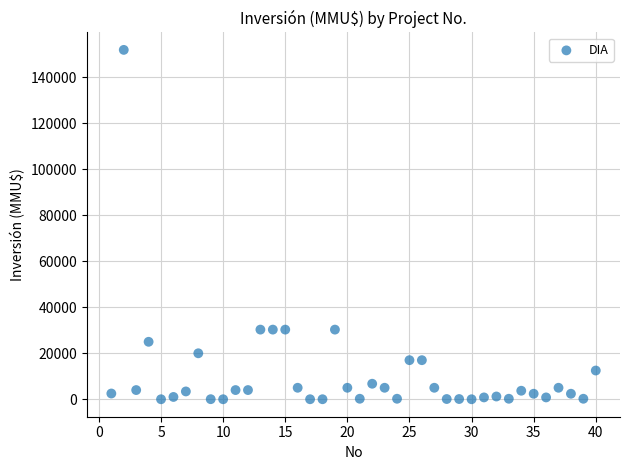

What is the range of X values (max minus min)?

39